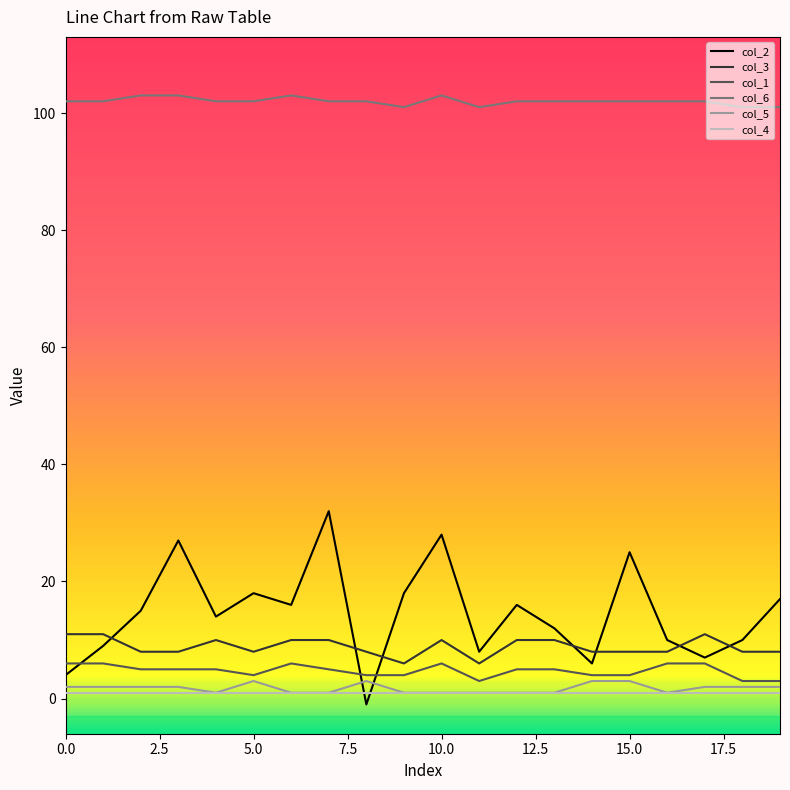

How many times do col_2 and col_1 cross each other?

3